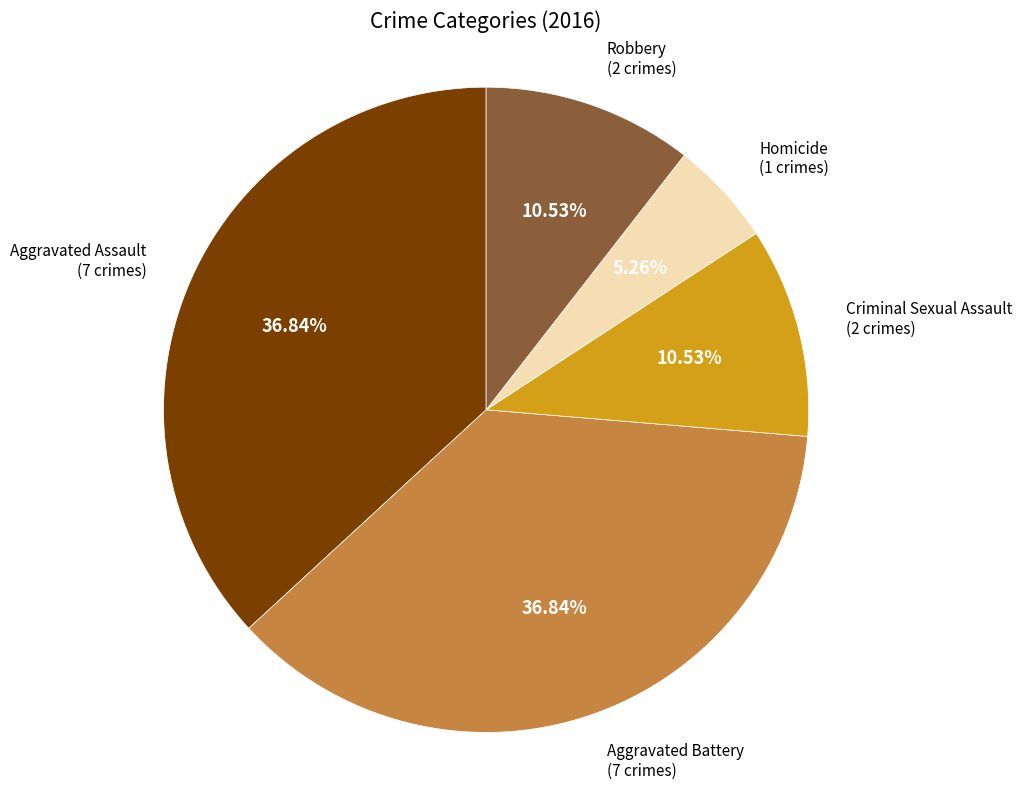

How many slices are in this pie chart?

5